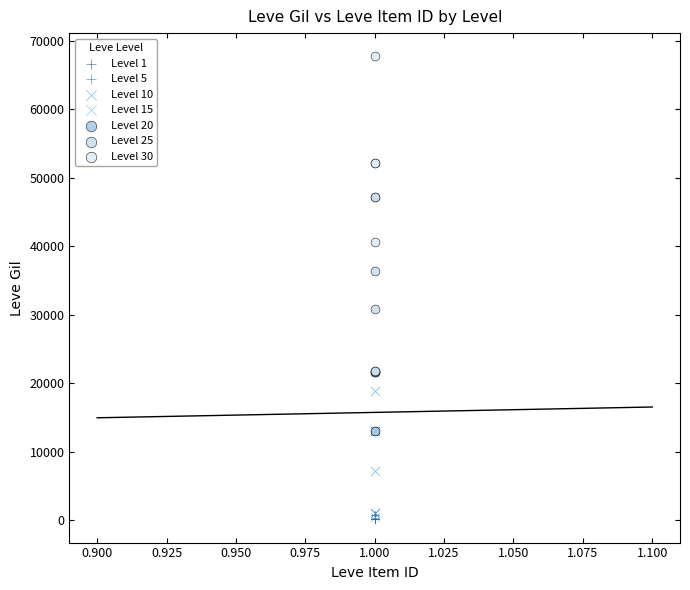

Which series contains the highest Y value?

Level 30